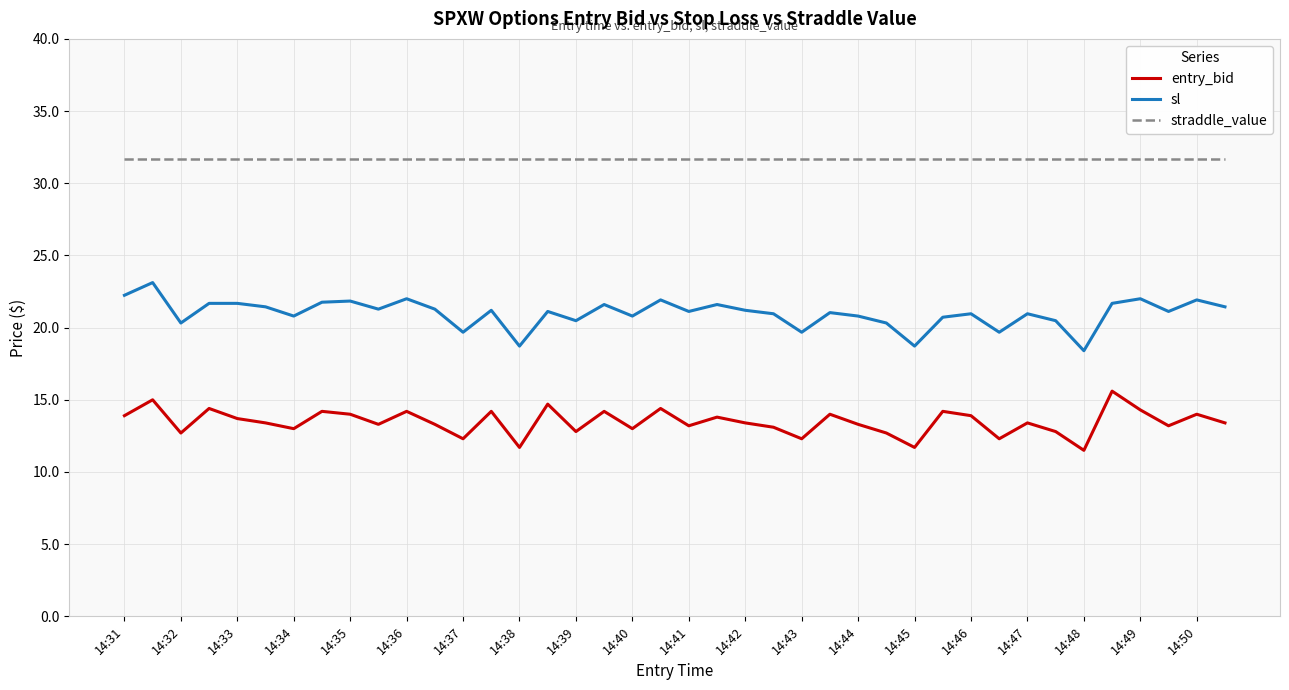

Count the number of data series in this chart.

3